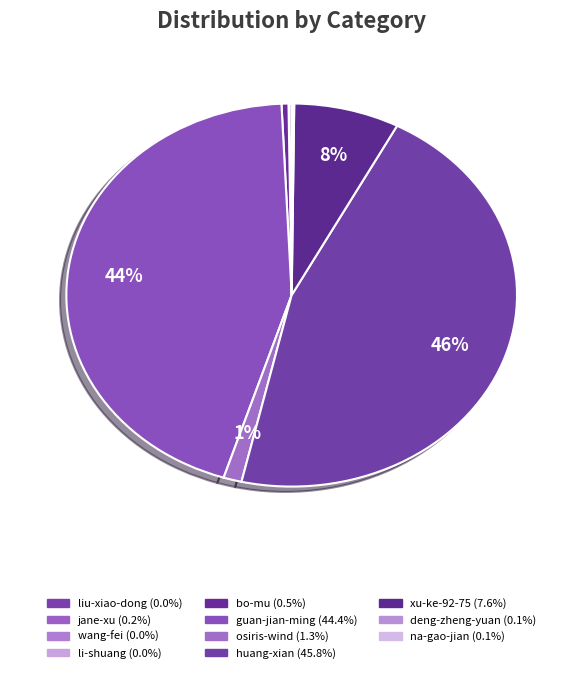

Is there a majority slice in this chart?

No